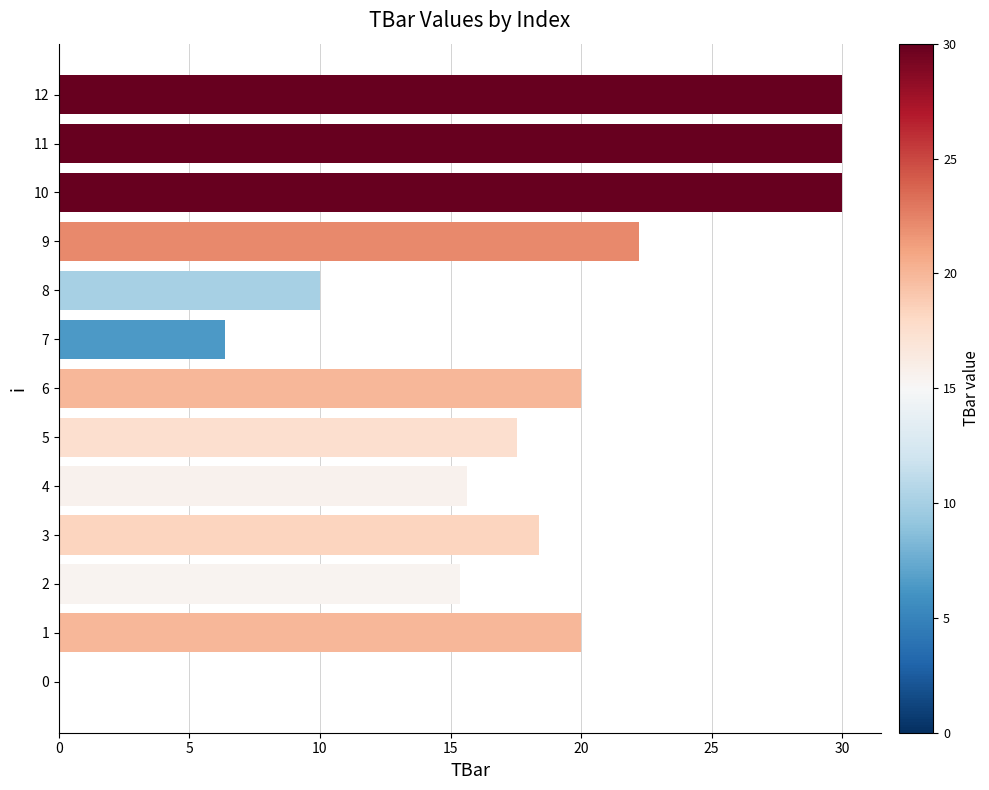

The value at 10 is 30.0. True or false?

True